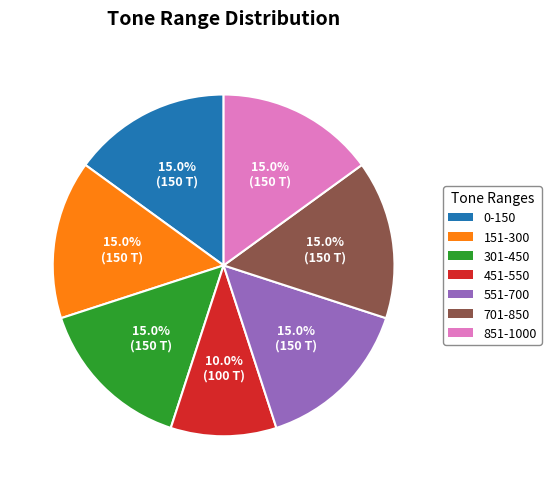

Does 851-1000 represent more than half of the total?

No